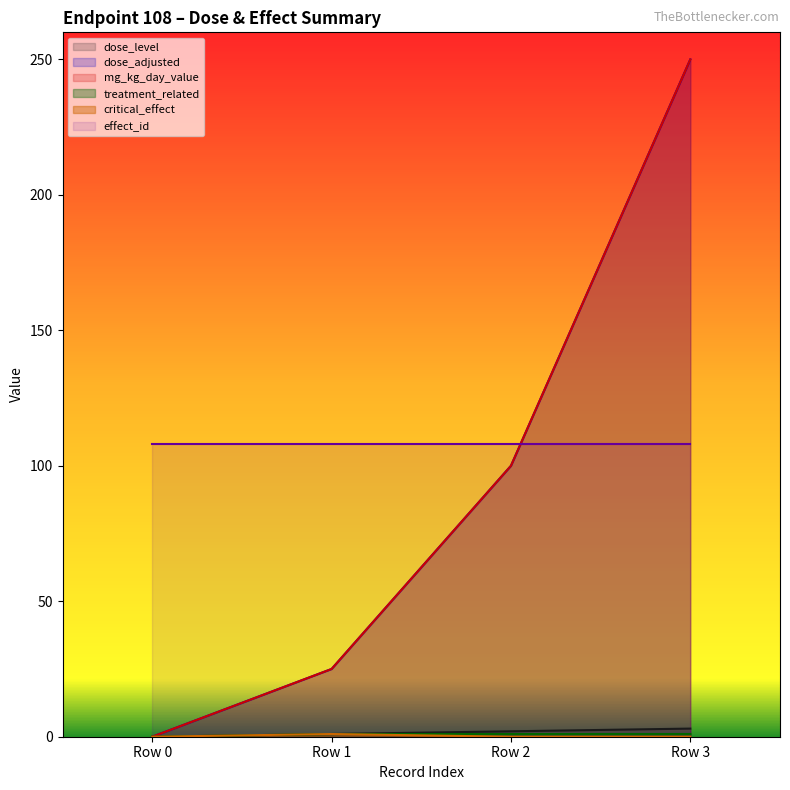

At which label is critical_effect closest to 0?

Row 0